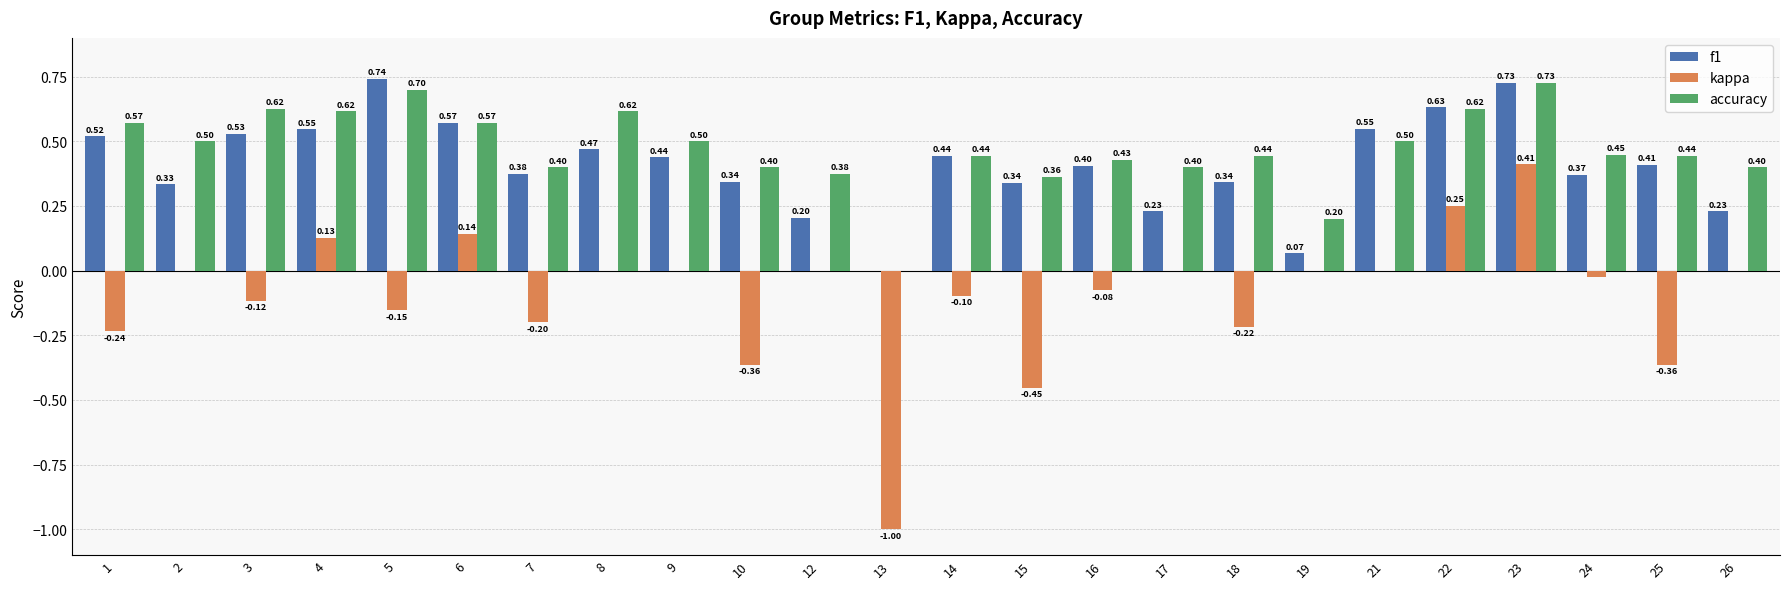

Which series has the largest range (max minus min)?

kappa